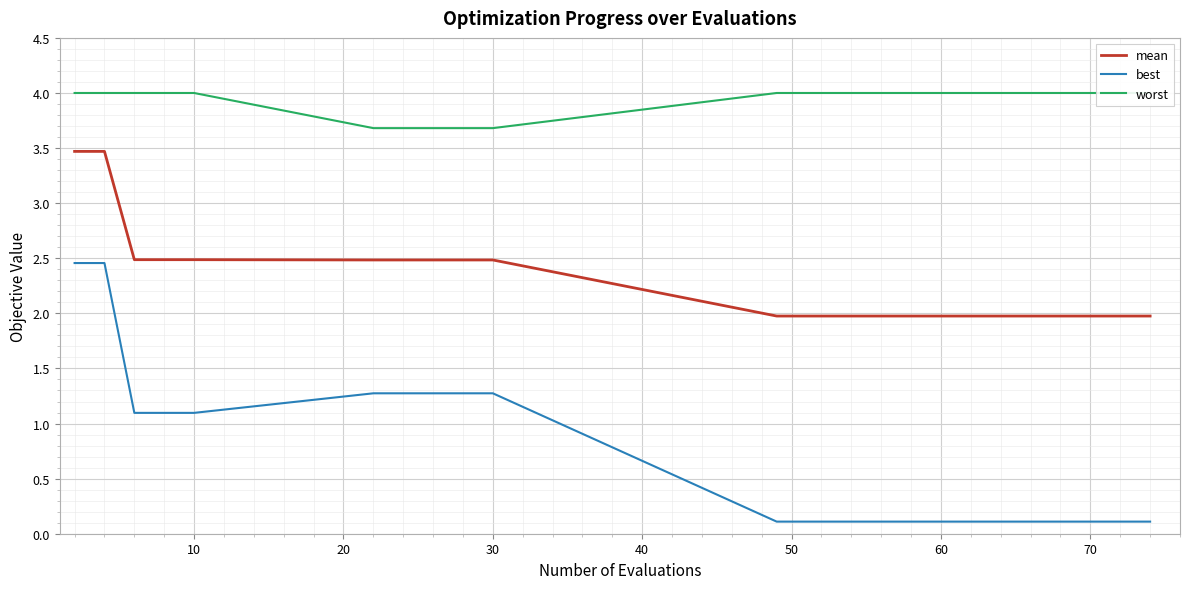

True or false: best and mean intersect in this chart.

False